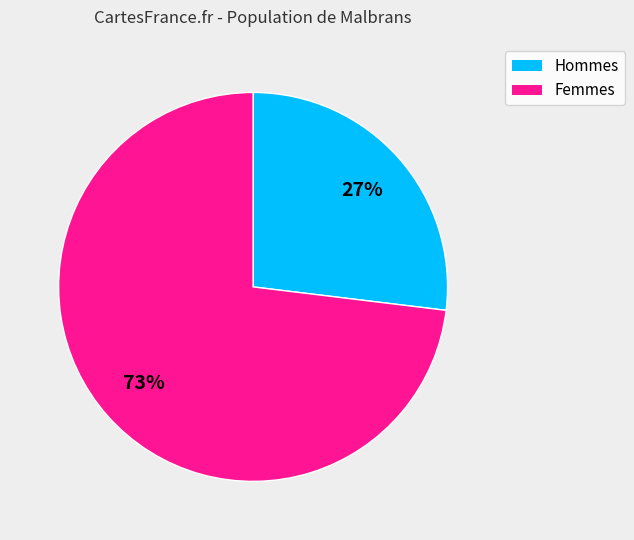

To the nearest percent, what is the average slice percentage?

50%